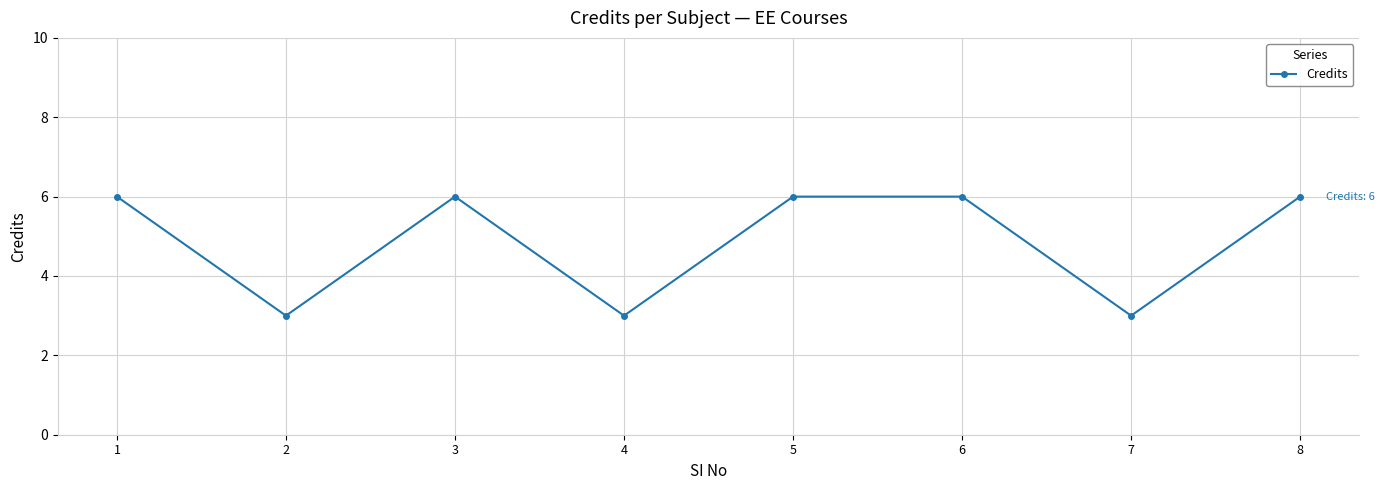

Count the values in the range 3 to 6.

8